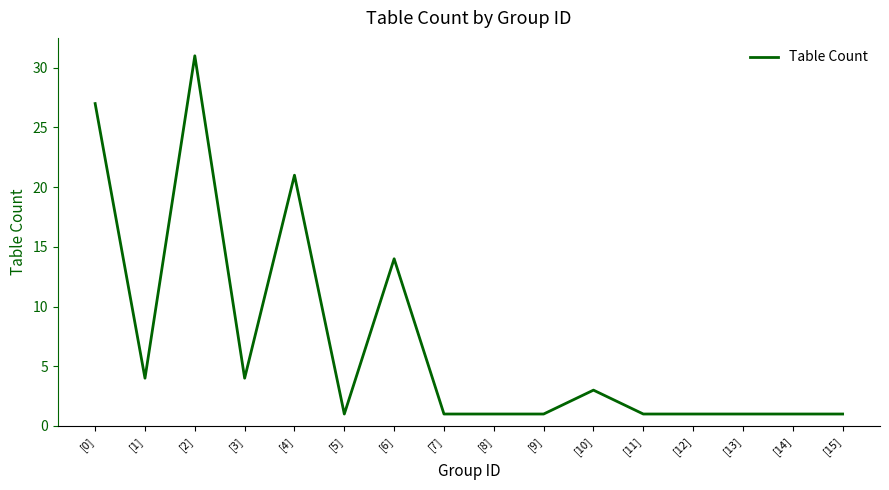

What position from the right is [0]?

16